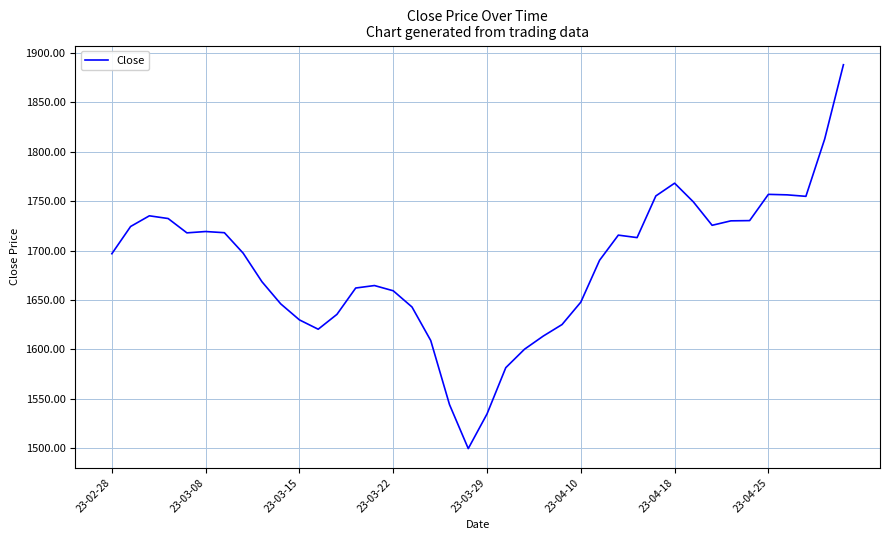

What is the smallest value displayed?

1499.7